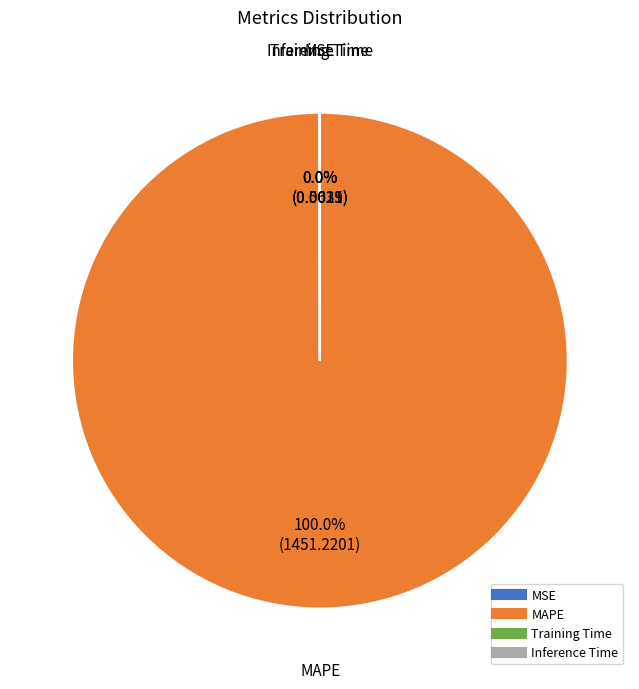

Does MAPE represent more than half of the total?

Yes